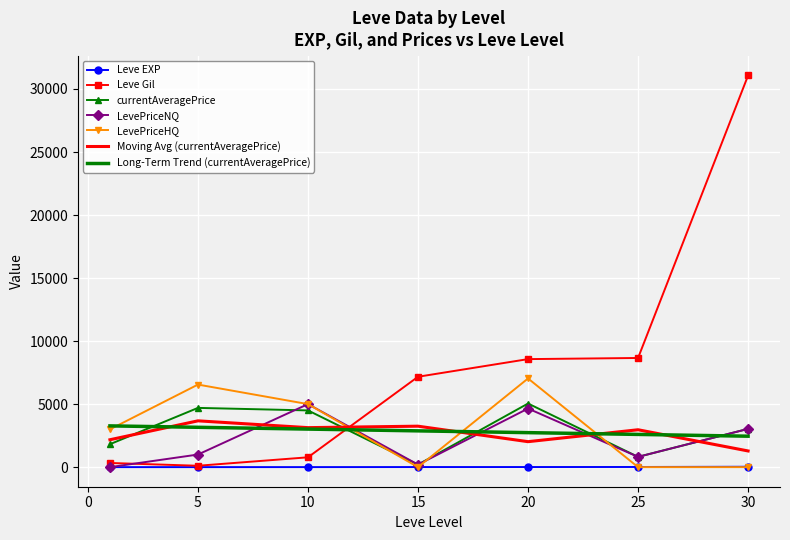

Which series has the widest spread of values?

Leve Gil